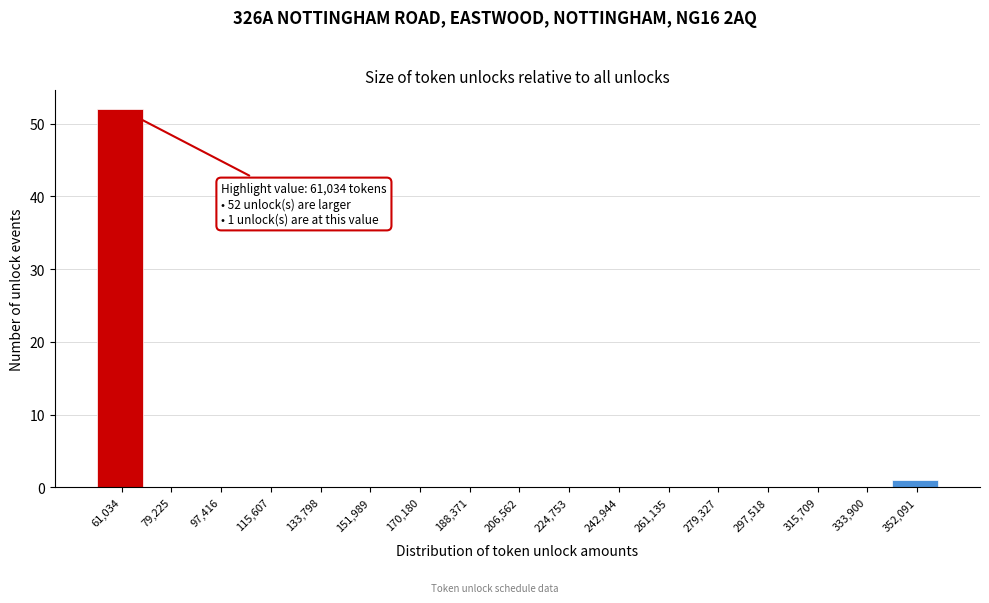

Reading left to right, transcribe all the data shown in this chart.

61,034=52	79,225=0	97,416=0	115,607=0	133,798=0	151,989=0	170,180=0	188,371=0	206,562=0	224,753=0	242,944=0	261,135=0	279,327=0	297,518=0	315,709=0	333,900=0	352,091=1